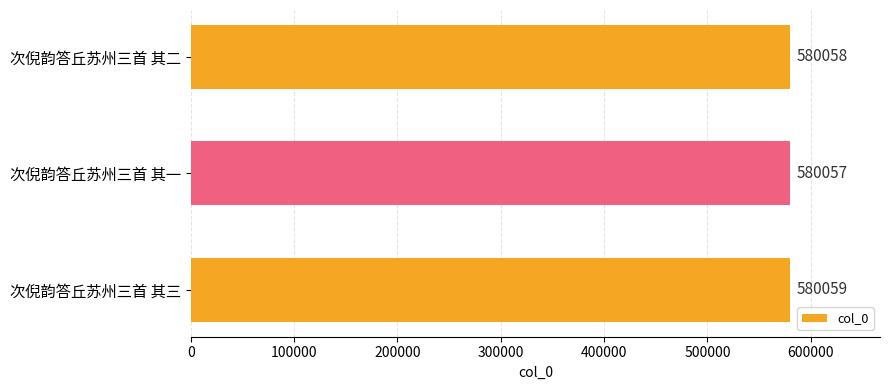

True or false: the data shows 580059 at 次倪韵答丘苏州三首 其三.

True